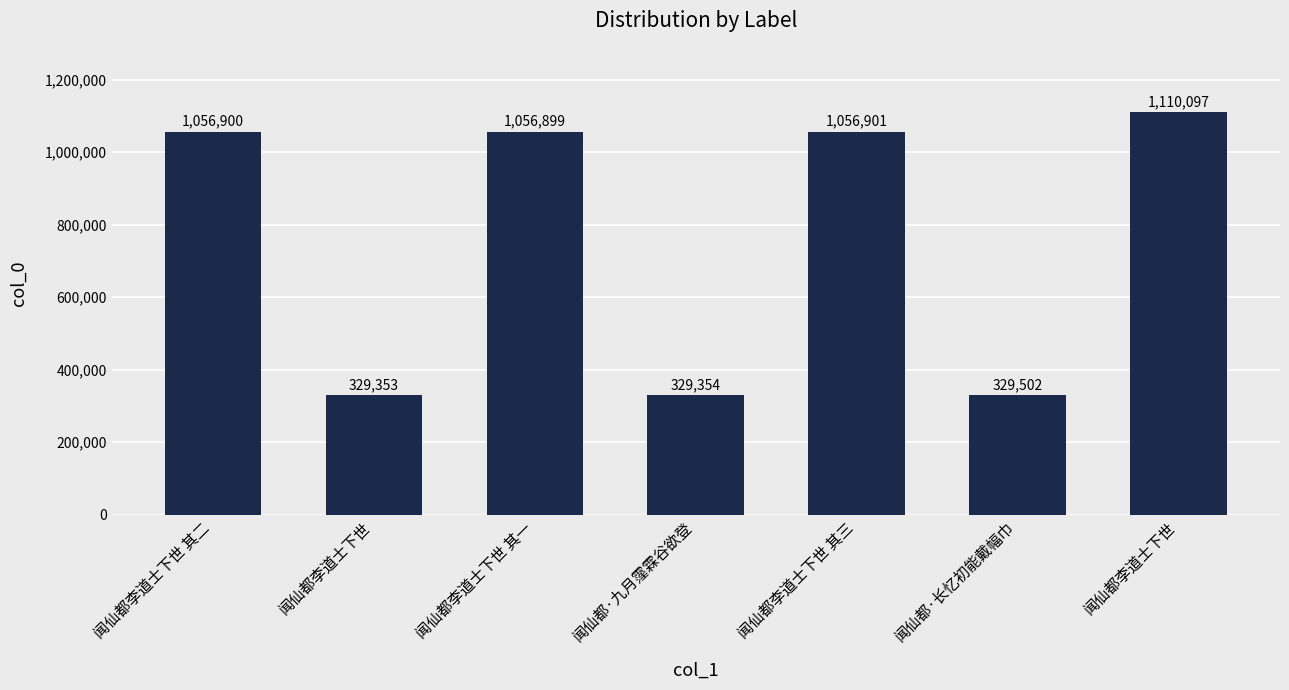

Reading left to right, what are all the values shown in this chart?

1056900	329353	1056899	329354	1056901	329502	1110097